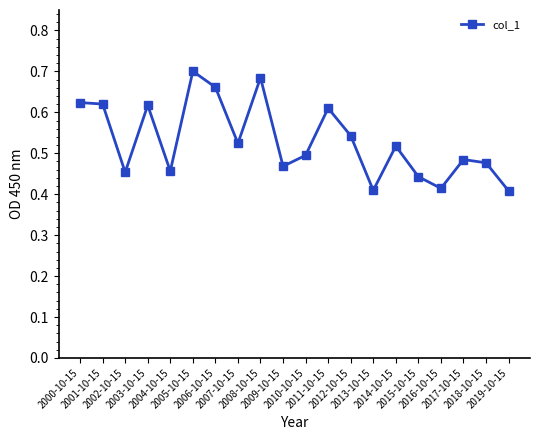

The value at 2003-10-15 is 0.2. True or false?

False